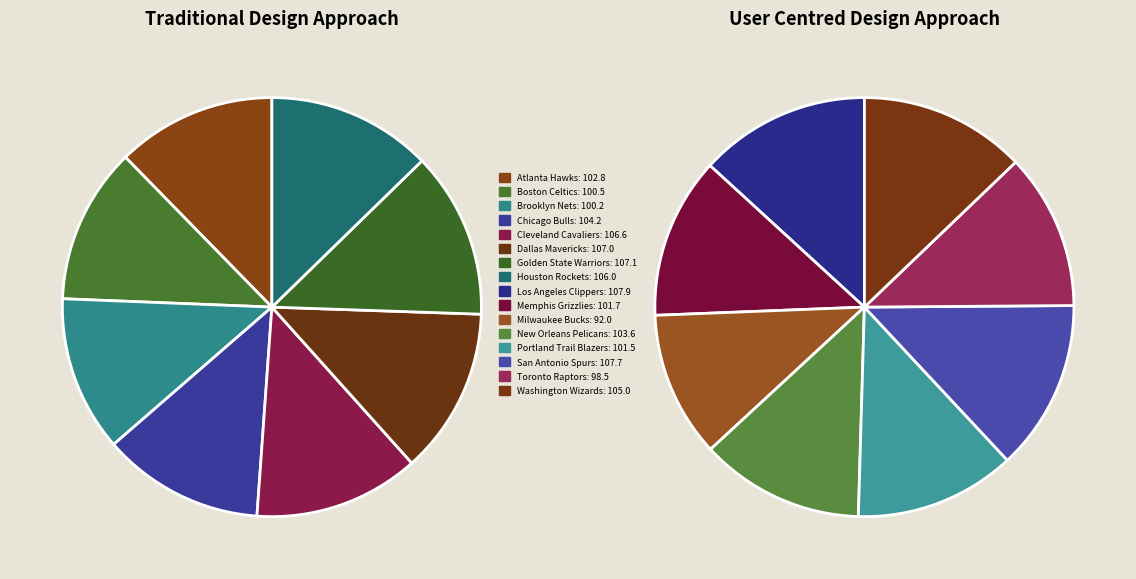

Is there any slice that represents more than half of the pie?

No